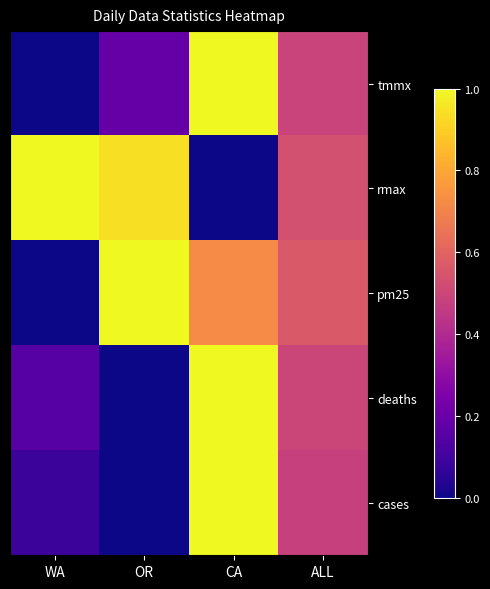

Rank the series by their maximum value, from lowest to highest.

tmmx, rmax, pm25, deaths, cases